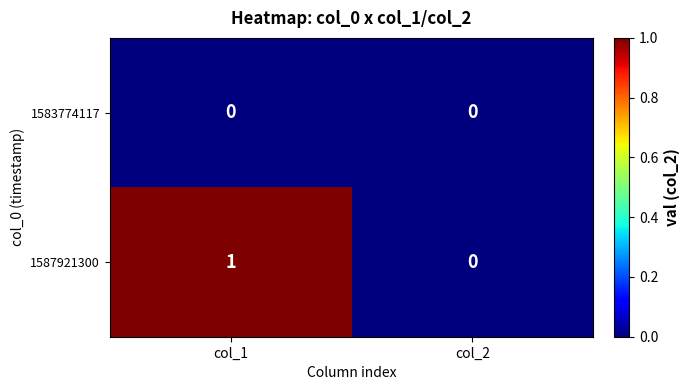

Which series has the largest total across all categories?

1587921300